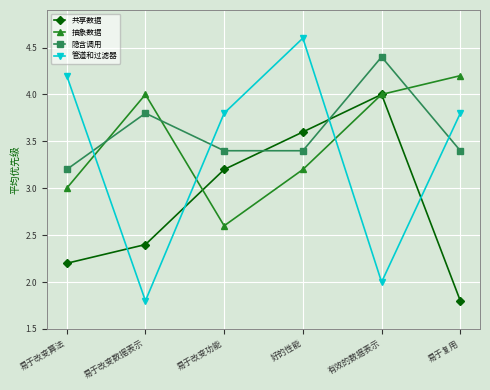

What is the sum of all 共享数据 values?

17.2